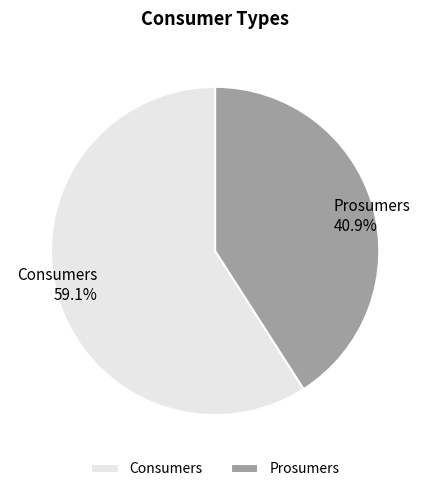

Is there any slice that represents more than half of the pie?

Yes